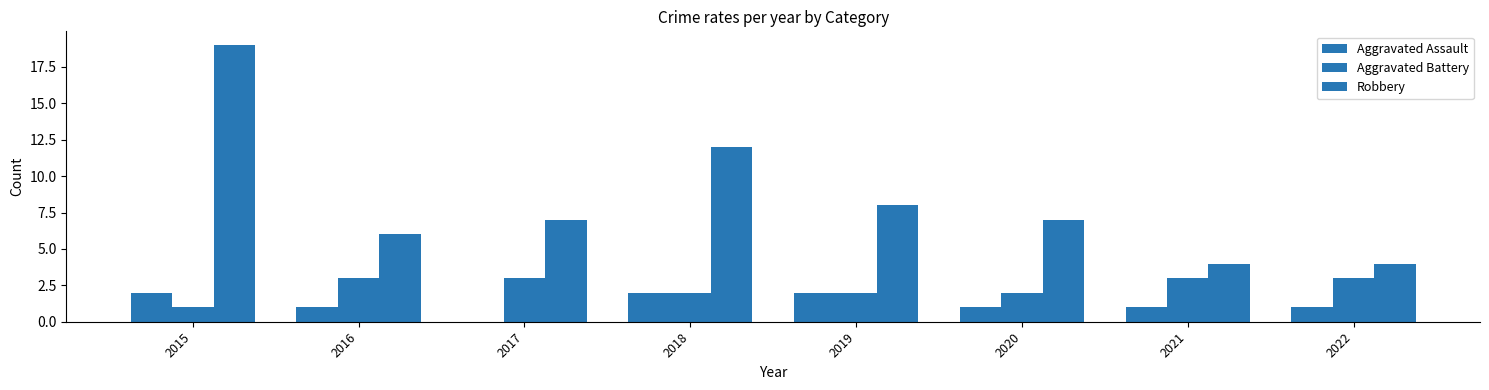

How many groups of bars are there?

8